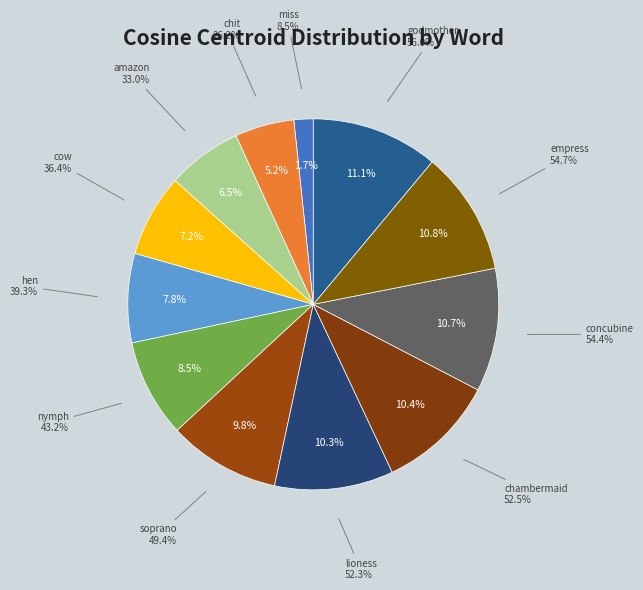

The chambermaid slice represents 10% of the pie. True or false?

True